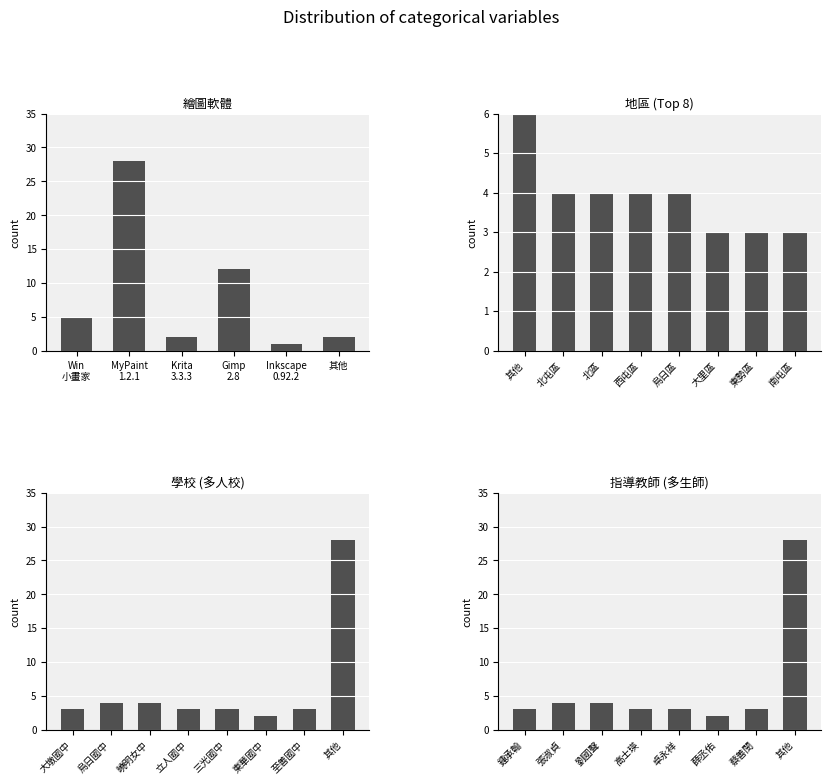

Reading right to left, extract all data points from this chart.

其他=2	Inkscape
0.92.2=1	Gimp
2.8=12	Krita
3.3.3=2	MyPaint
1.2.1=28	Win
小畫家=5